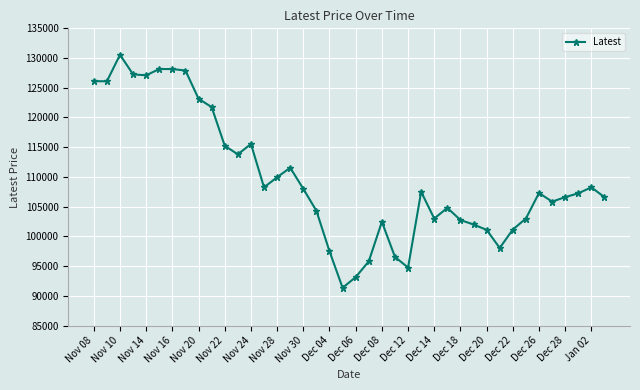

What is the difference between the second highest and second lowest values?

35000